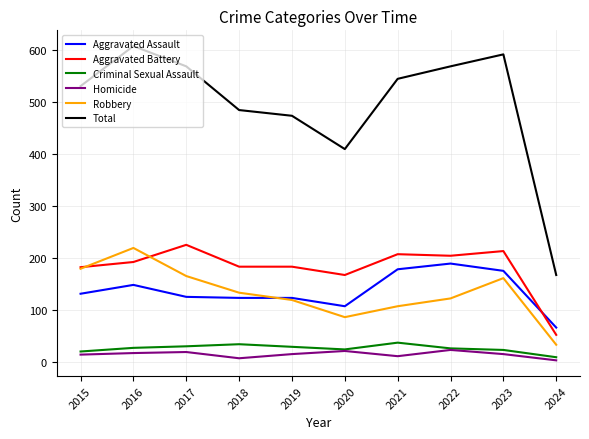

At 2023, list the series in order from smallest to largest.

Homicide, Criminal Sexual Assault, Robbery, Aggravated Assault, Aggravated Battery, Total